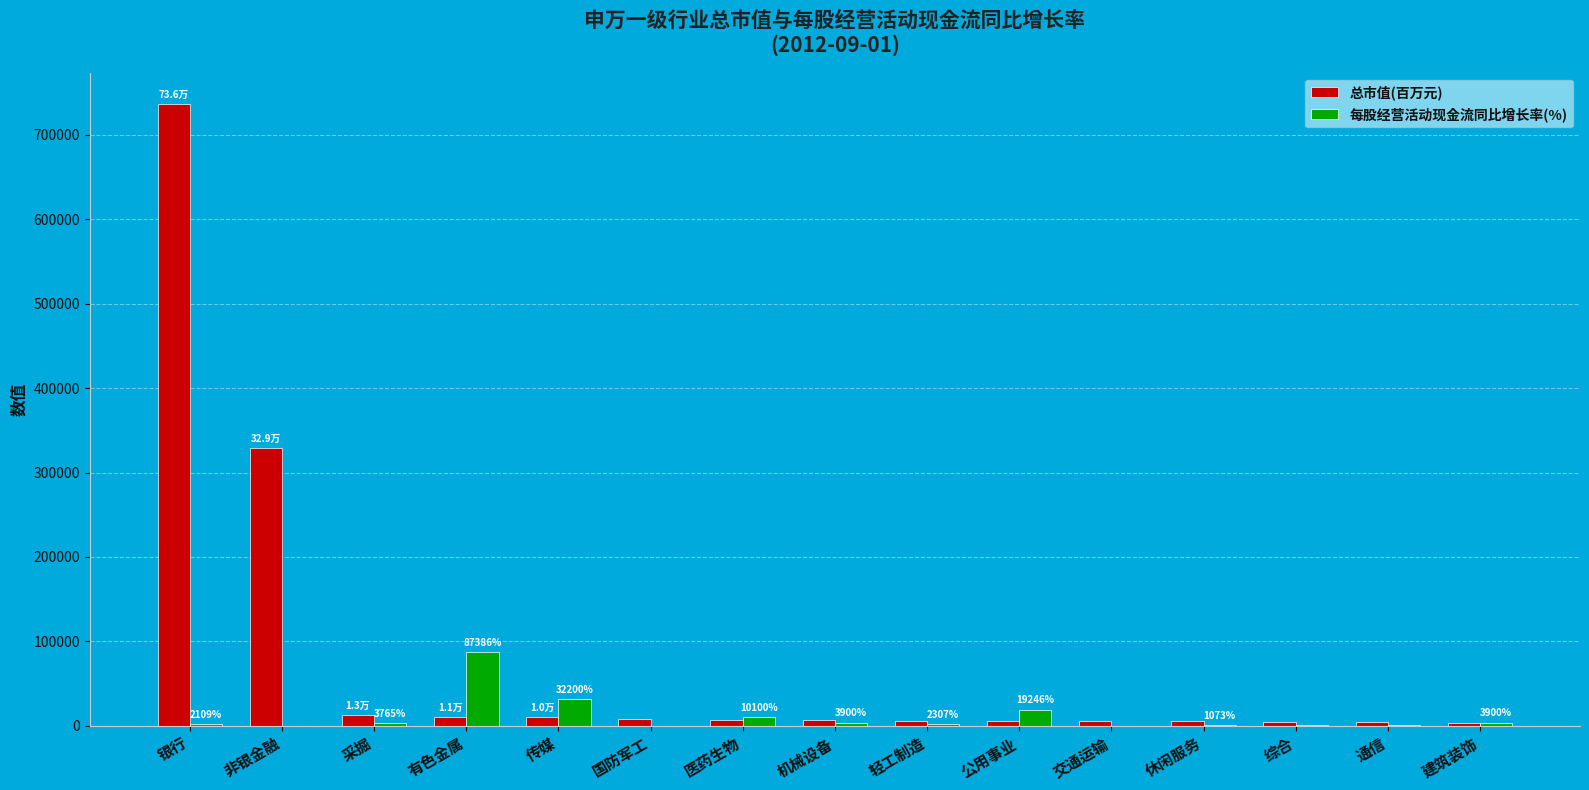

Where is 总市值(百万元) nearest to the value 370218?

非银金融